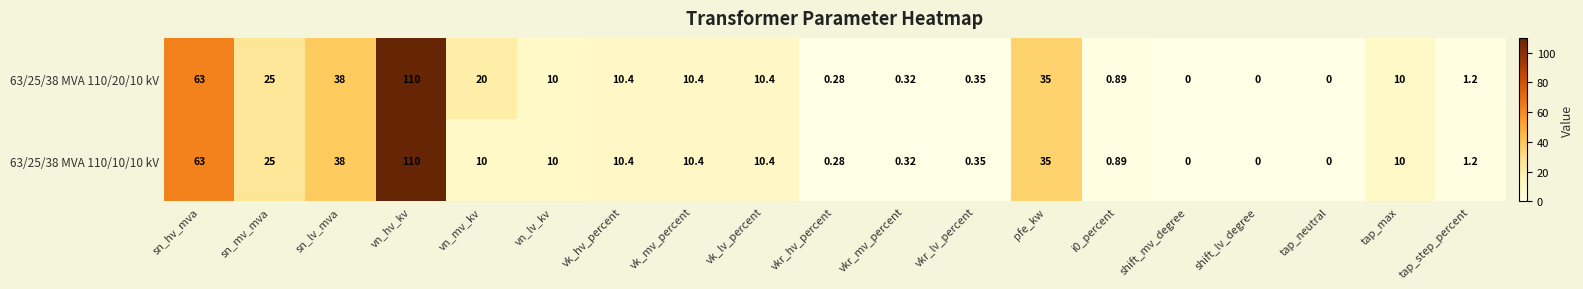

At which label is 63/25/38 MVA 110/10/10 kV closest to 55?

sn_hv_mva